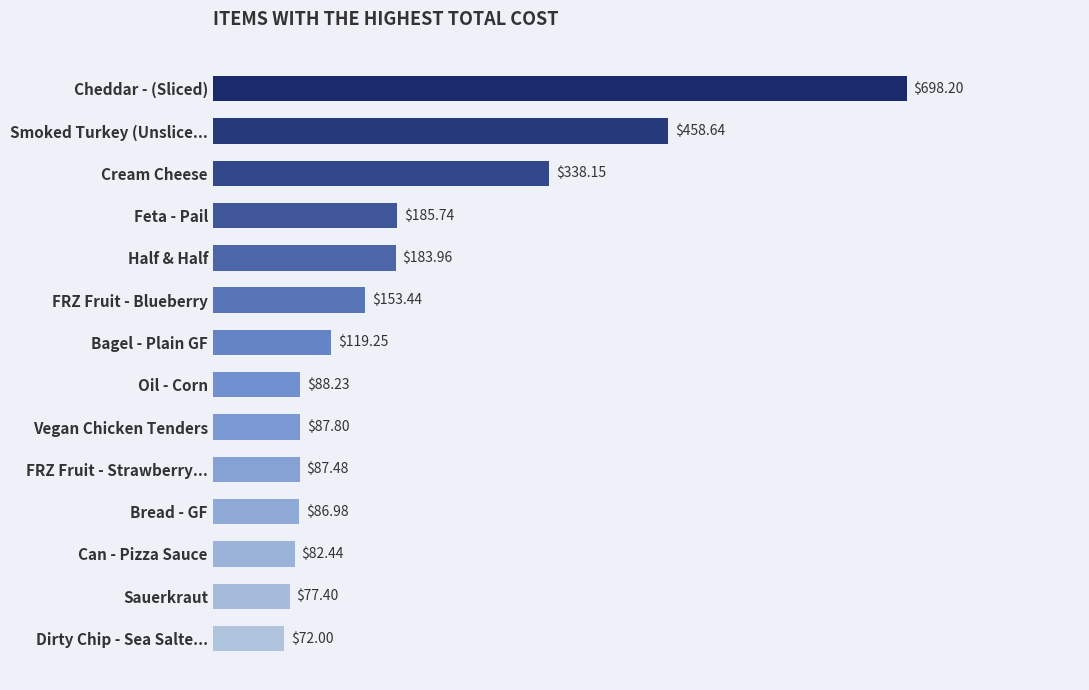

What is the smallest value displayed?

72.0